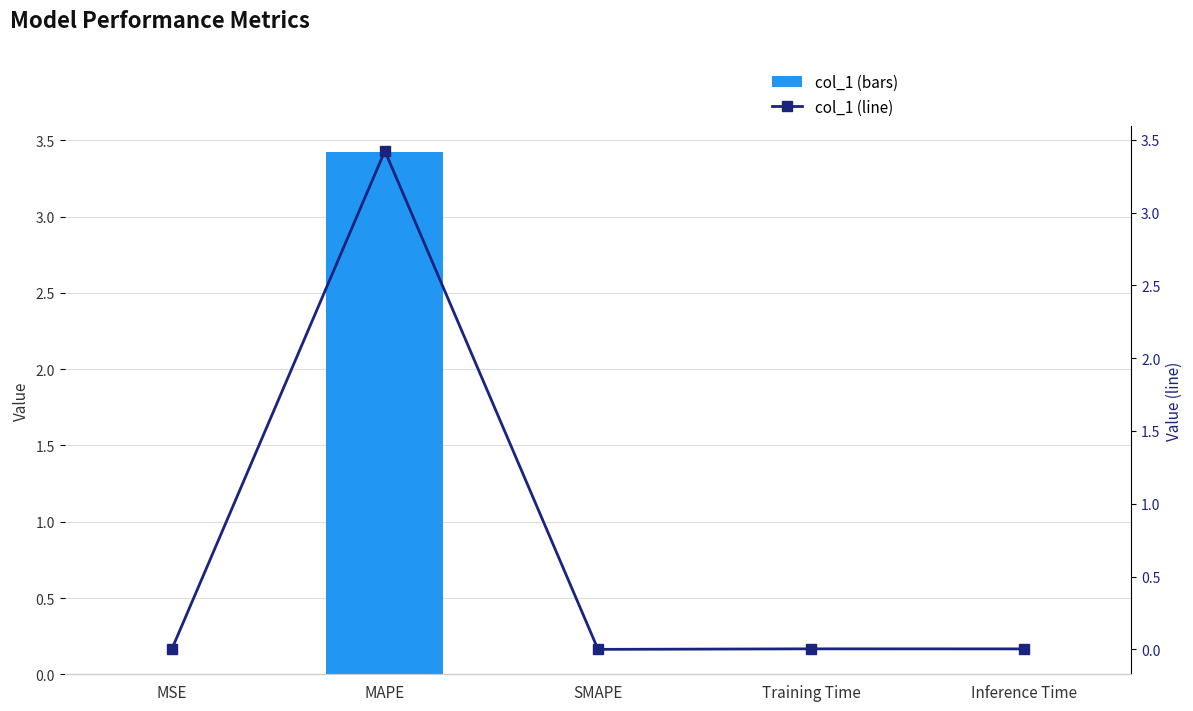

True or false: col_1 (line) has a value of 0.0 at Training Time.

False